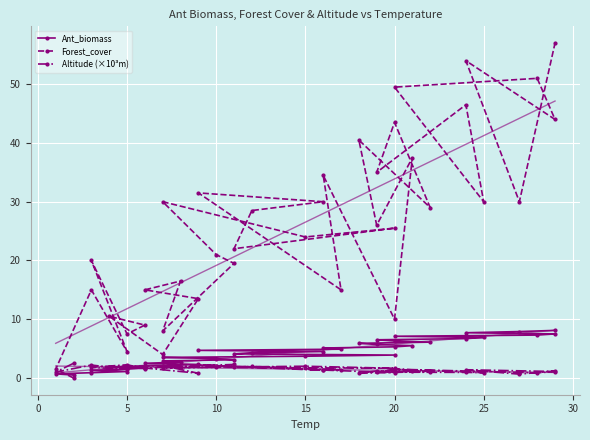

How many categories are shown in the chart?

39